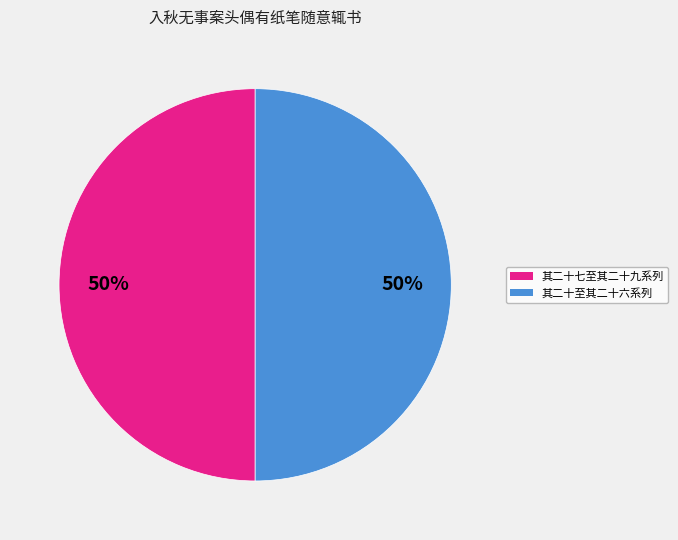

Do 其二十七至其二十九系列 and 其二十至其二十六系列 together represent more than half of the pie?

Yes